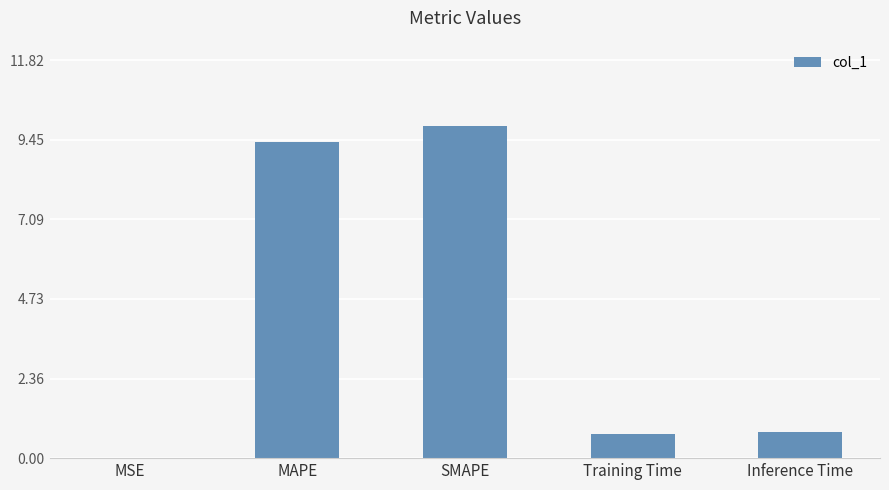

What is the sum of the values at MAPE and Inference Time?

10.2